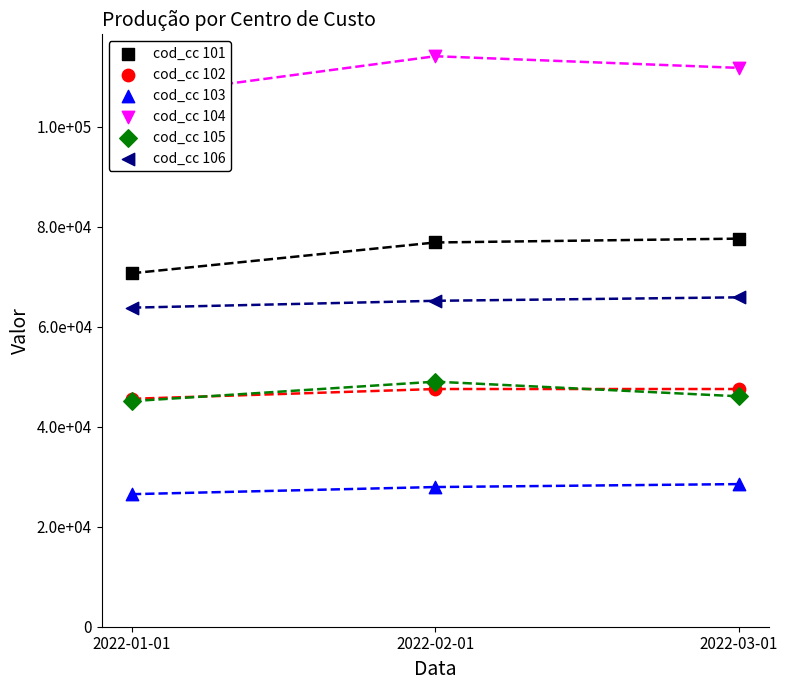

What is the total value across all series at 2022-03-01?

377330